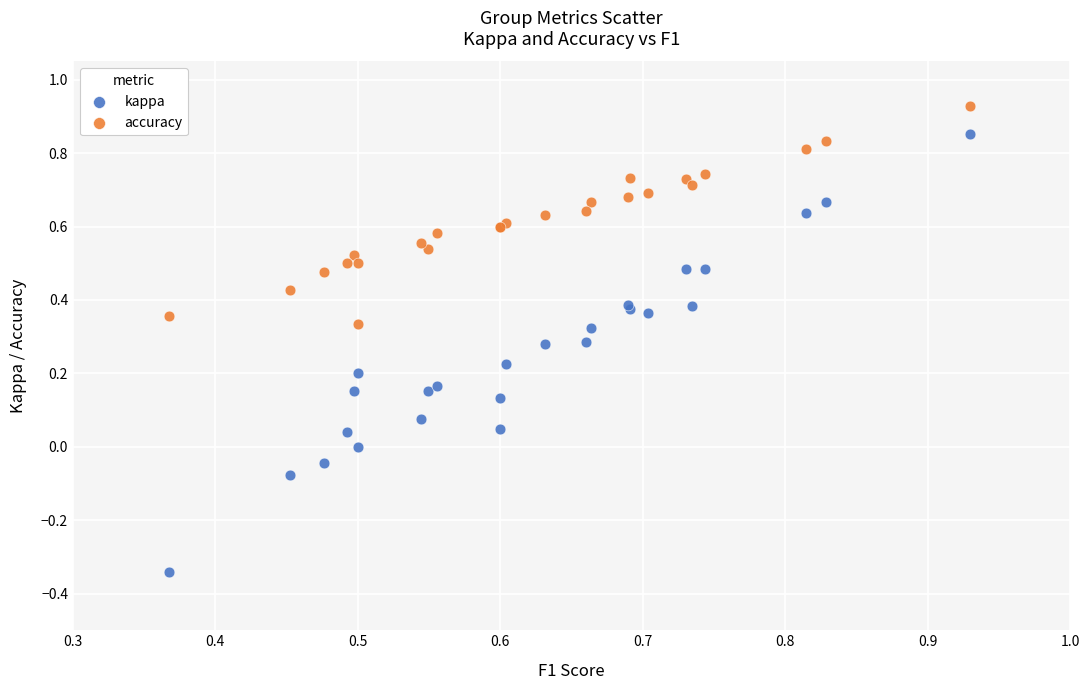

What are all the series names shown in the legend?

kappa, accuracy